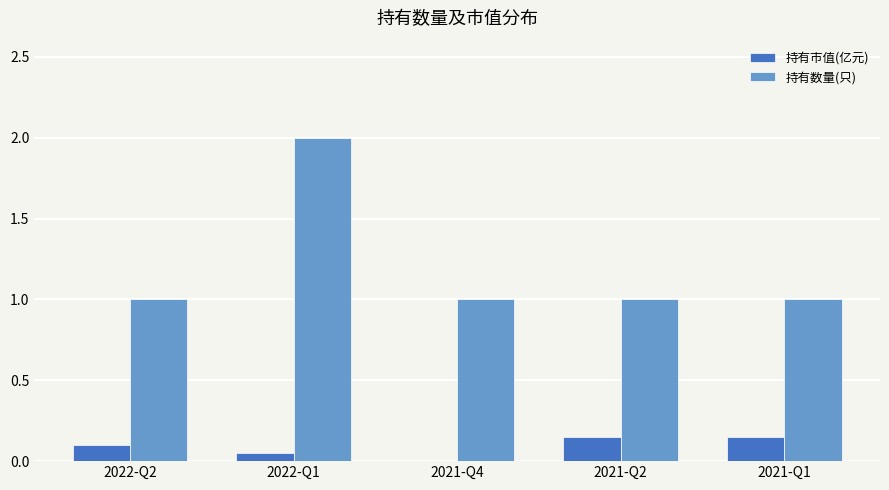

At which category is the sum across all series the highest?

2022-Q1